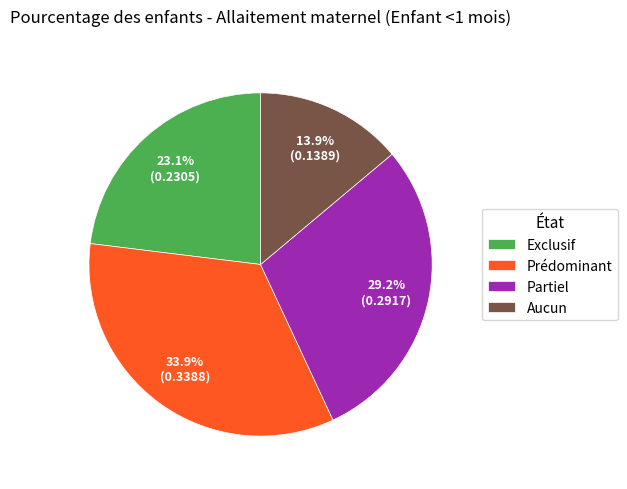

Which slice is the largest?

Prédominant